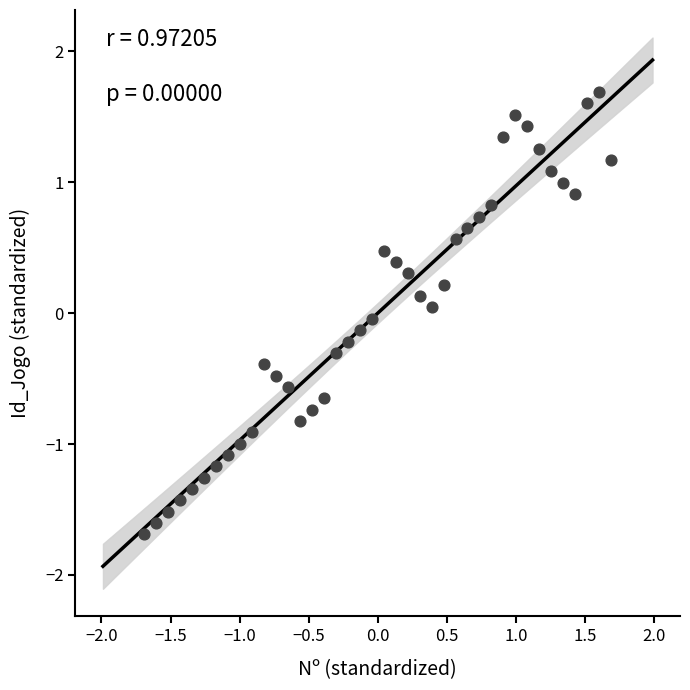

What is the range of X values (max minus min)?

3.4